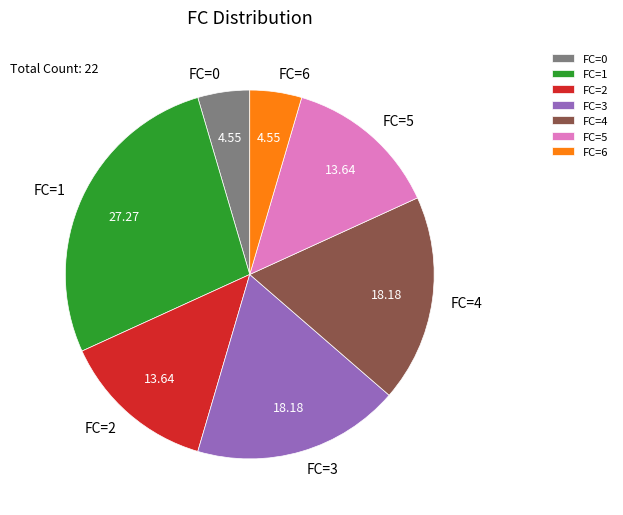

Between FC=4 and FC=0, which is larger?

FC=4